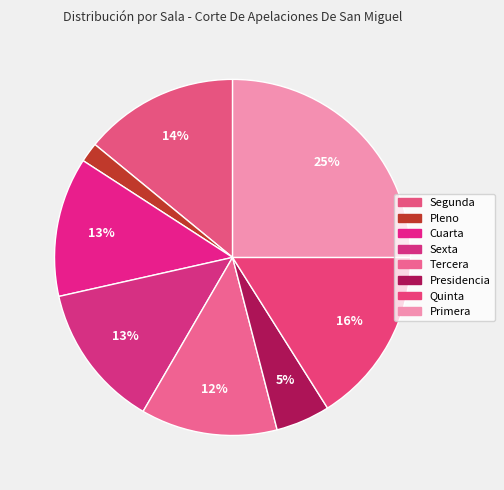

How many slices are in this pie chart?

8